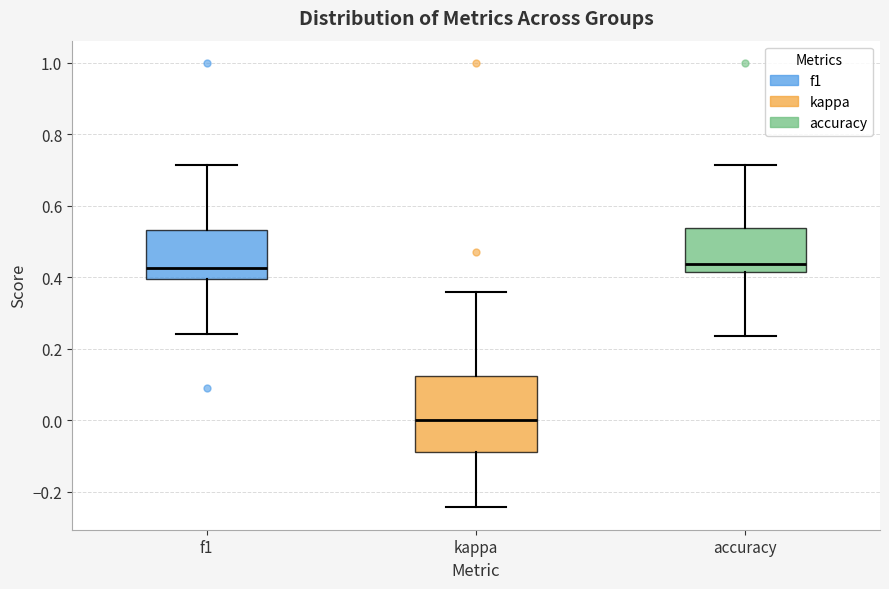

Where does the lower whisker of the box for f1 end on the y-axis? The values are not printed on the chart, so give them approximately, as read against the axis.

0.24